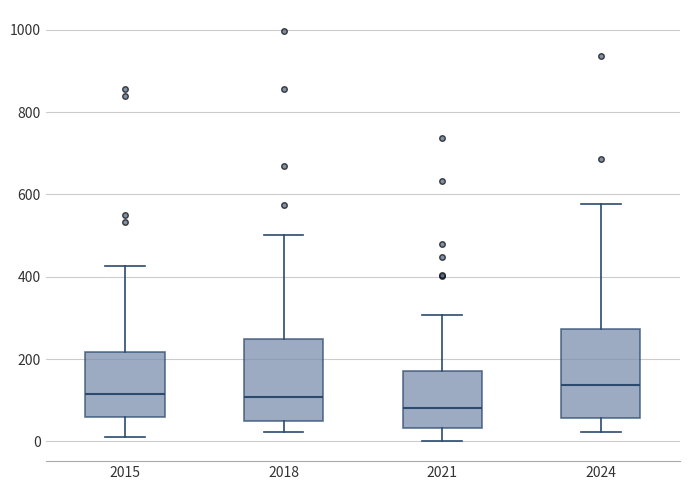

Which box's median line is the highest?

2024